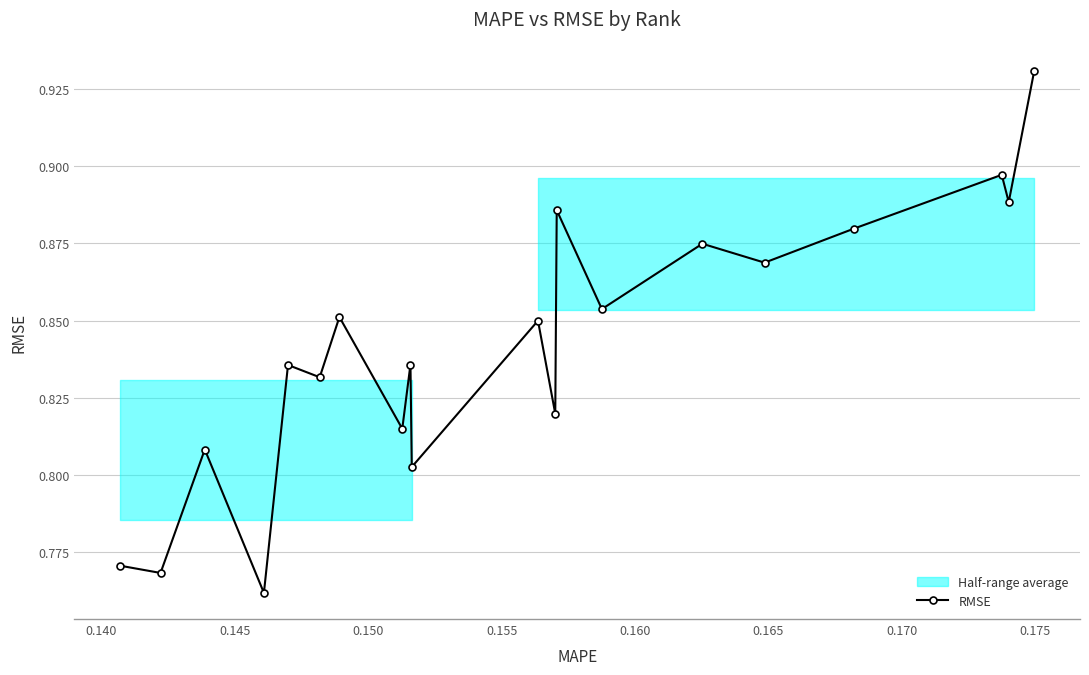

How many points are lower than both their immediate neighbors (excluding endpoints)?

9